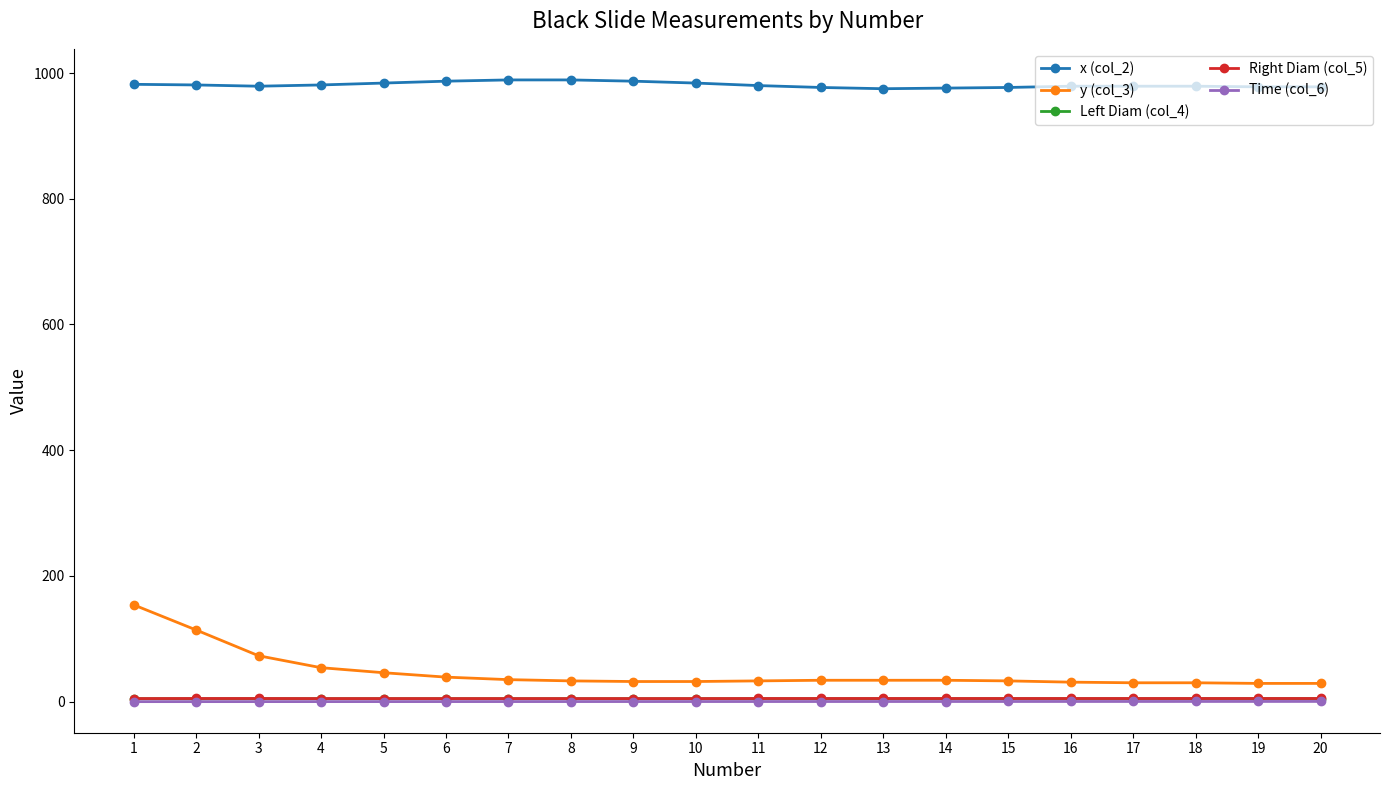

True or false: Time (col_6) and Right Diam (col_5) intersect in this chart.

False